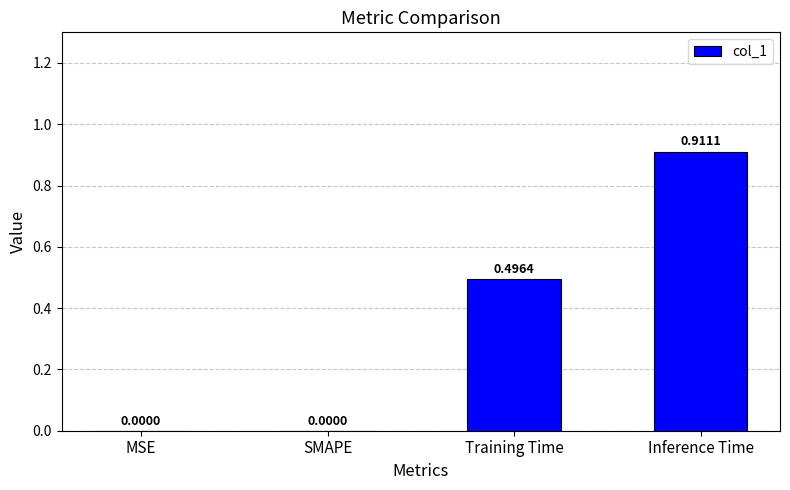

What is the change in value from Training Time to Inference Time?

+0.4